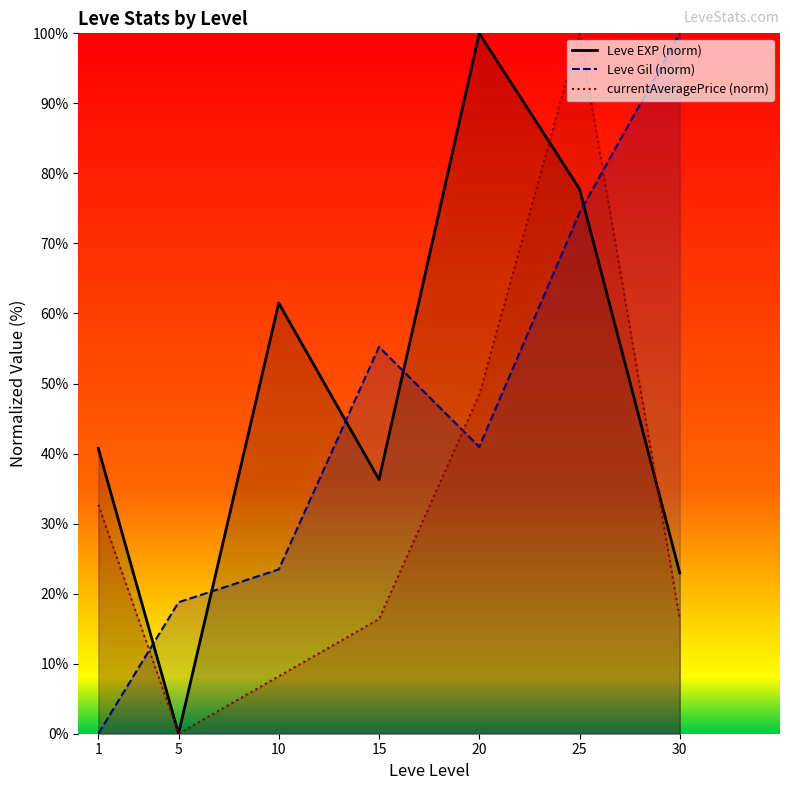

What are all the series names shown in the legend?

Leve EXP (norm), Leve Gil (norm), currentAveragePrice (norm)